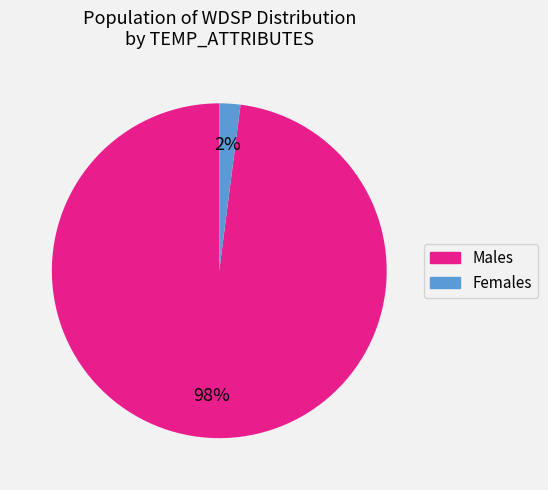

Which has a higher value, Females or Males?

Males